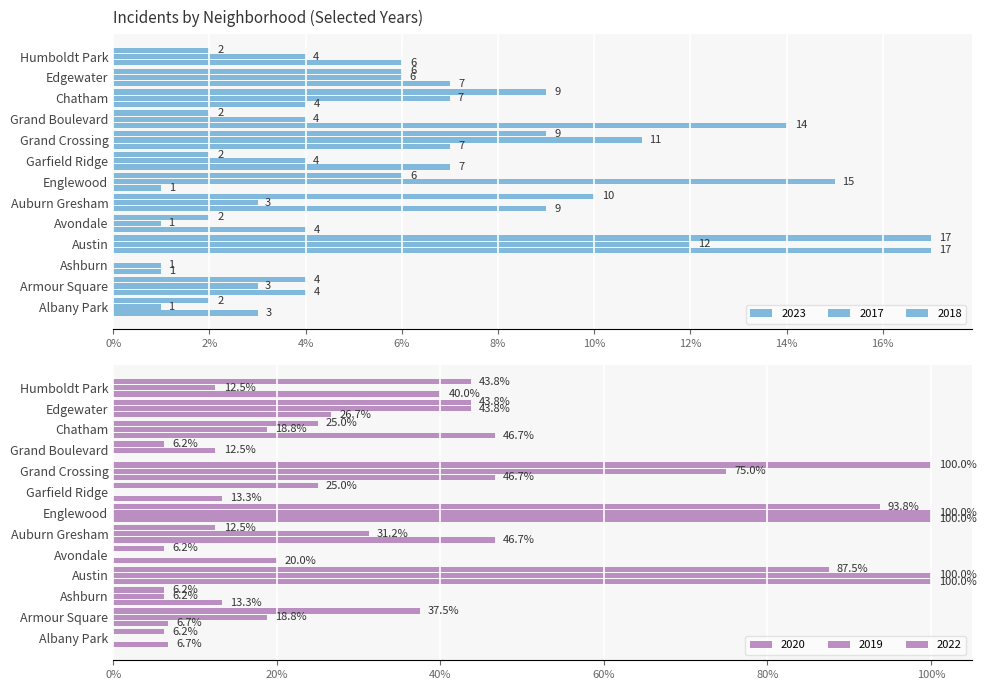

Is it true that 2017 equals 5.9 at Englewood?

False